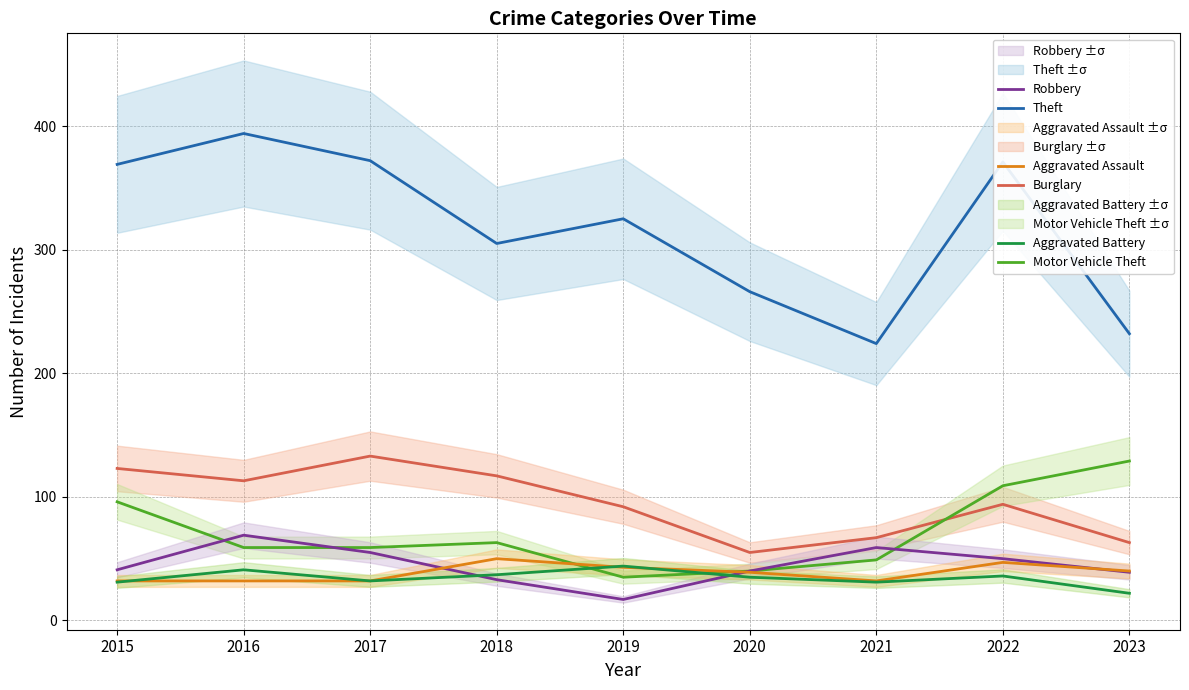

The Aggravated Battery series shows 22 at 2023. True or false?

True